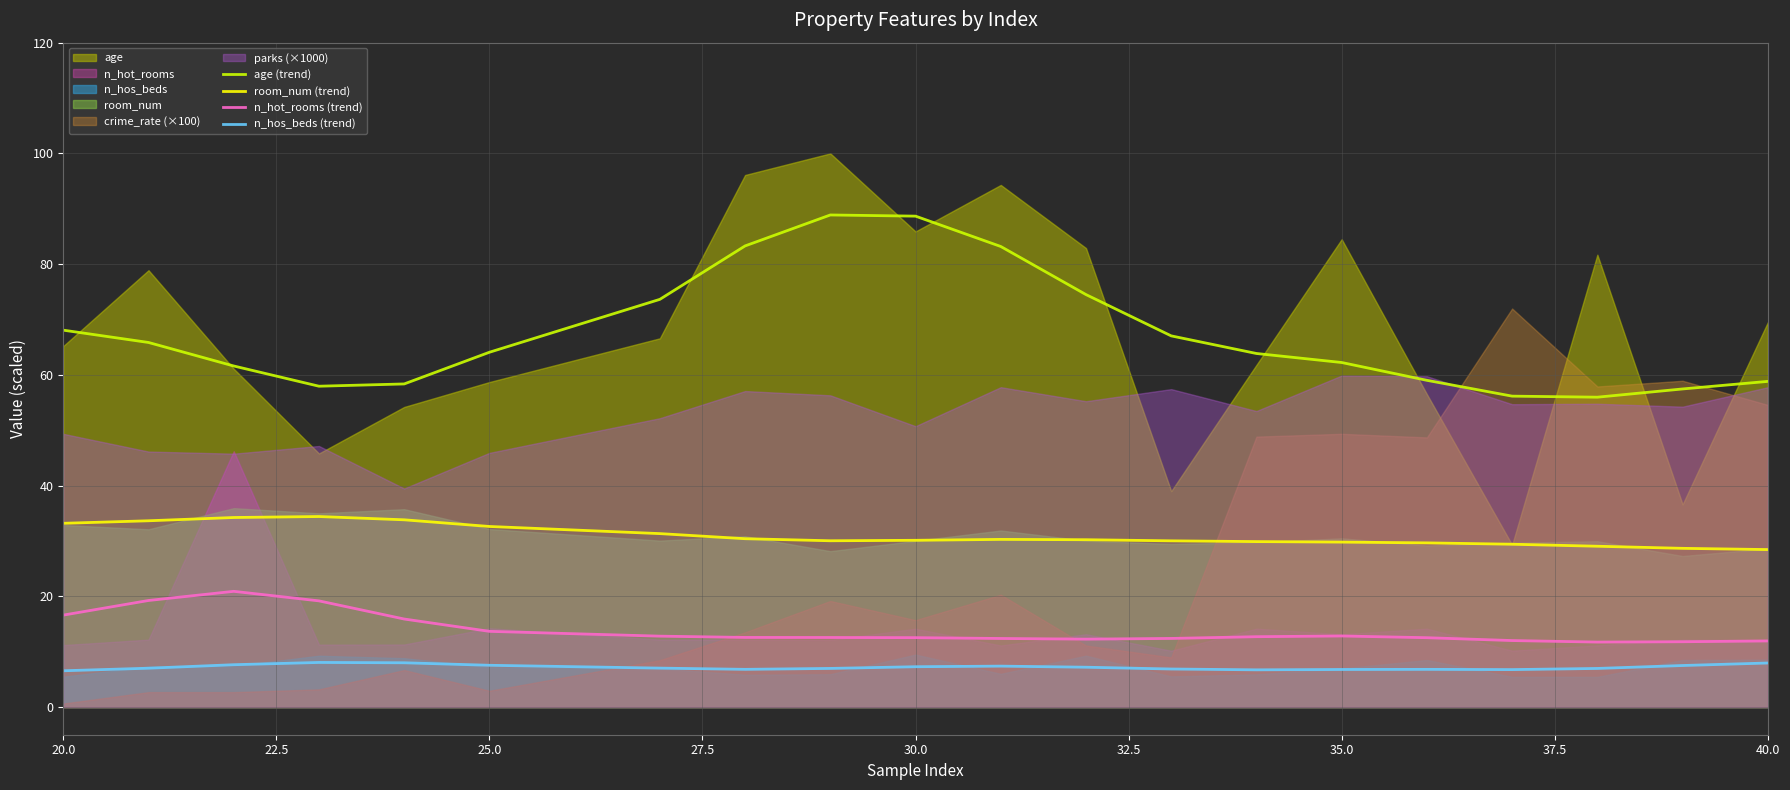

What is the difference between the second highest and minimum values in the n_hos_beds (trend) series?

1.4